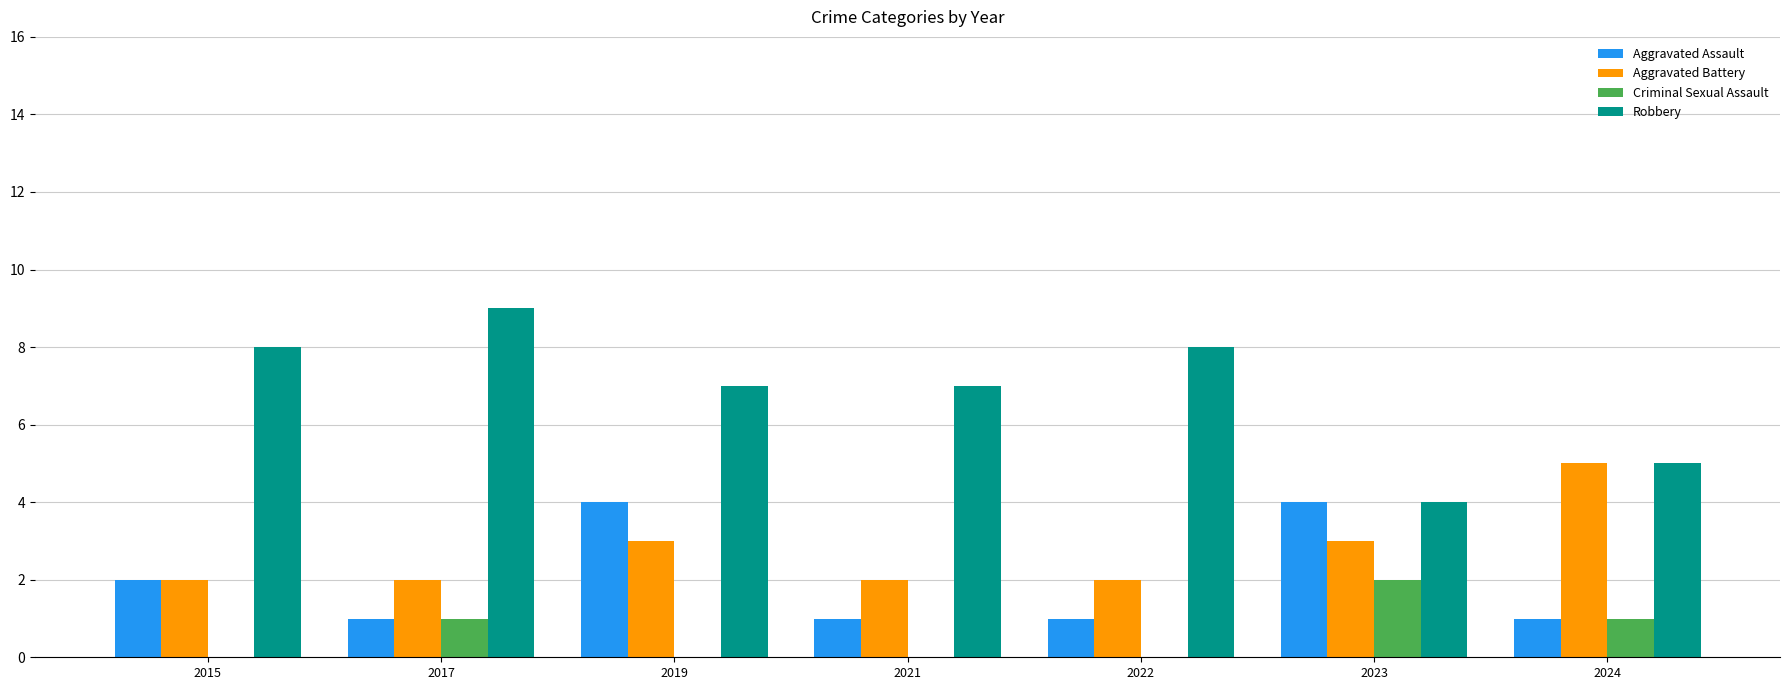

The Criminal Sexual Assault series shows 1 at 2017. True or false?

True